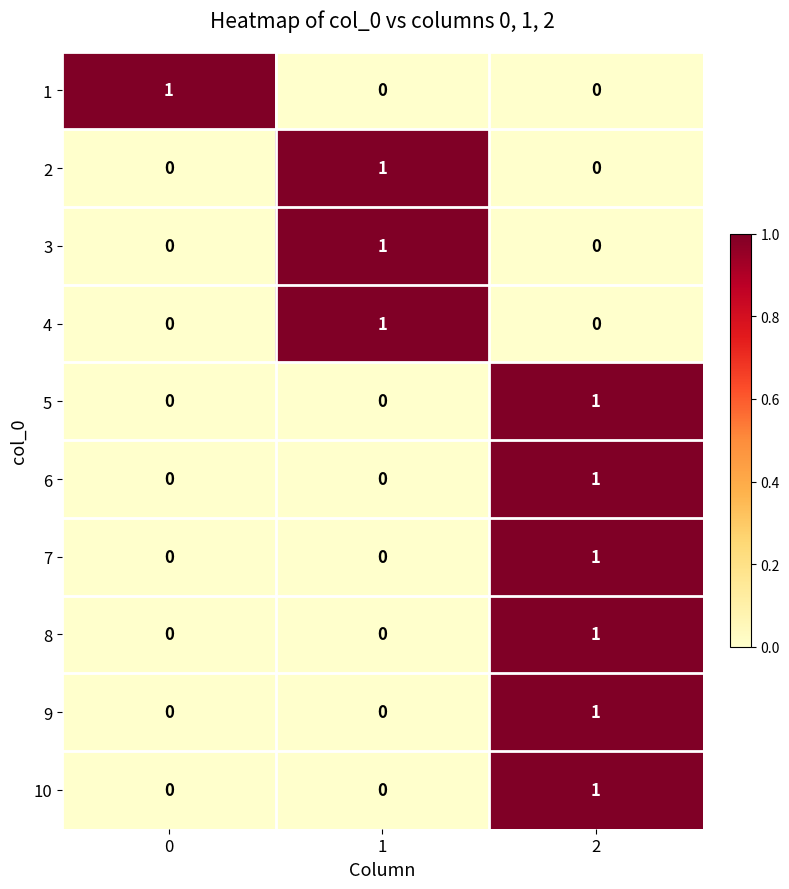

How many 7 values are between 0 and 1?

3